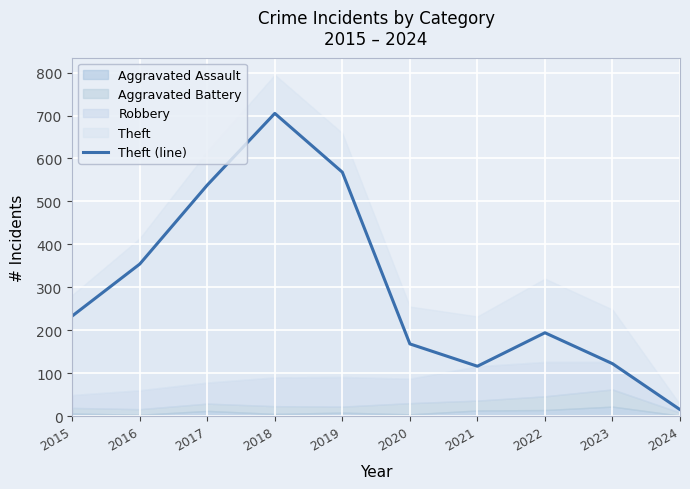

Which category has the lowest value across all series?

2024